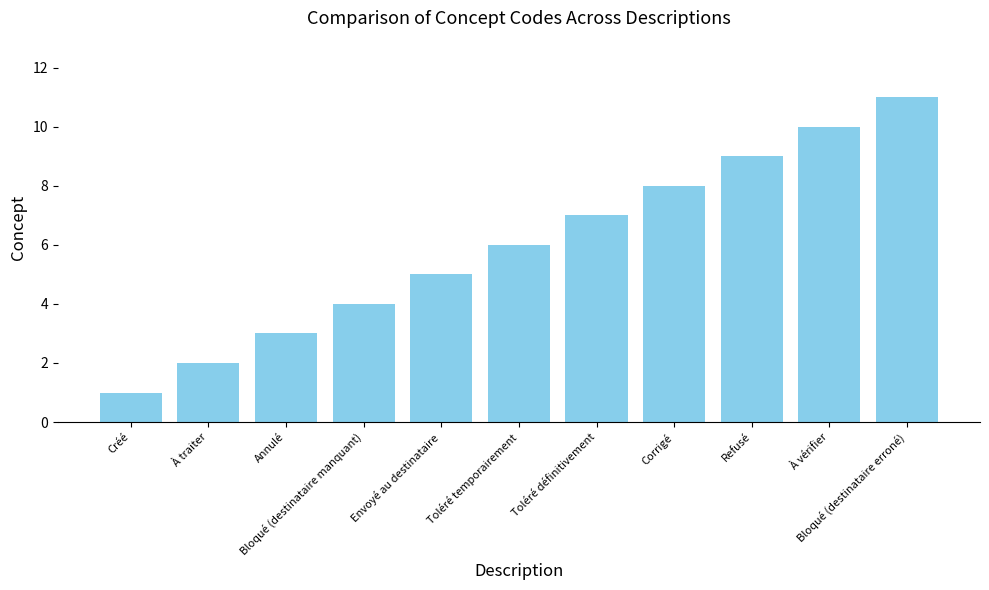

Read the value at Envoyé au destinataire, to the nearest 5.

5